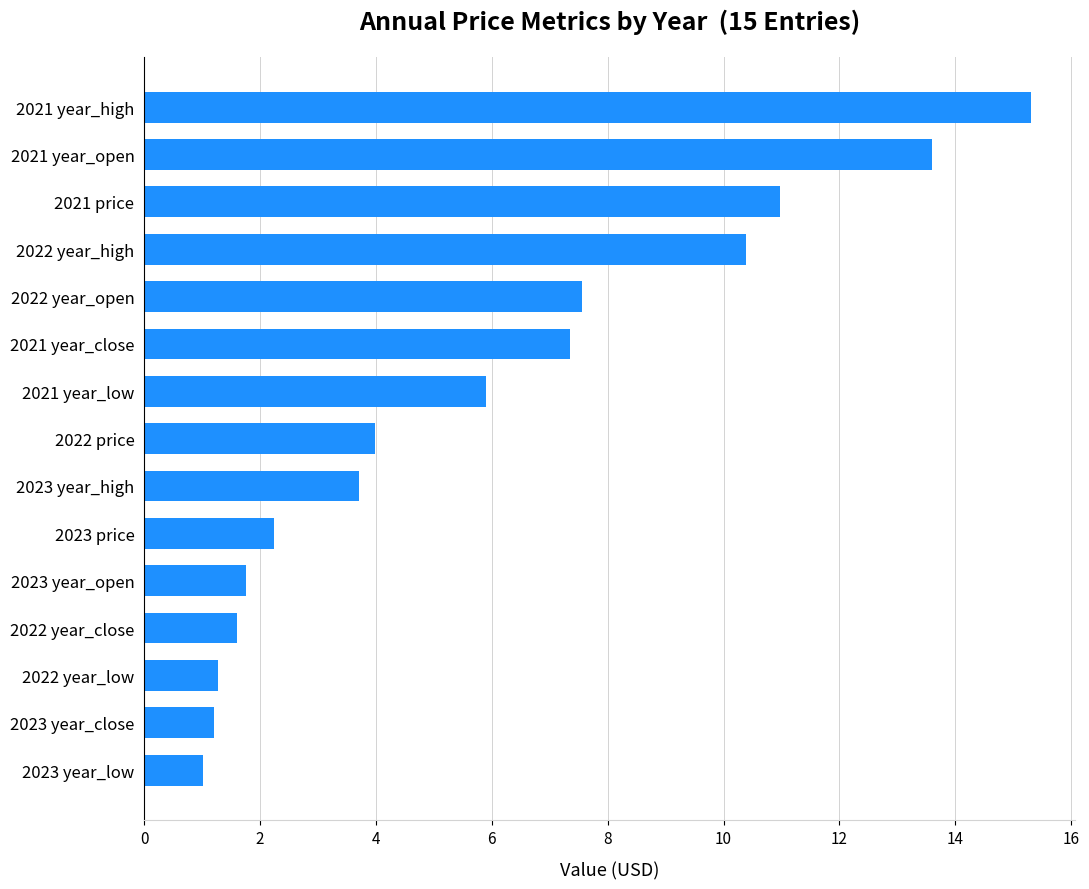

At which category does the chart reach its peak across all series?

2021 year_high